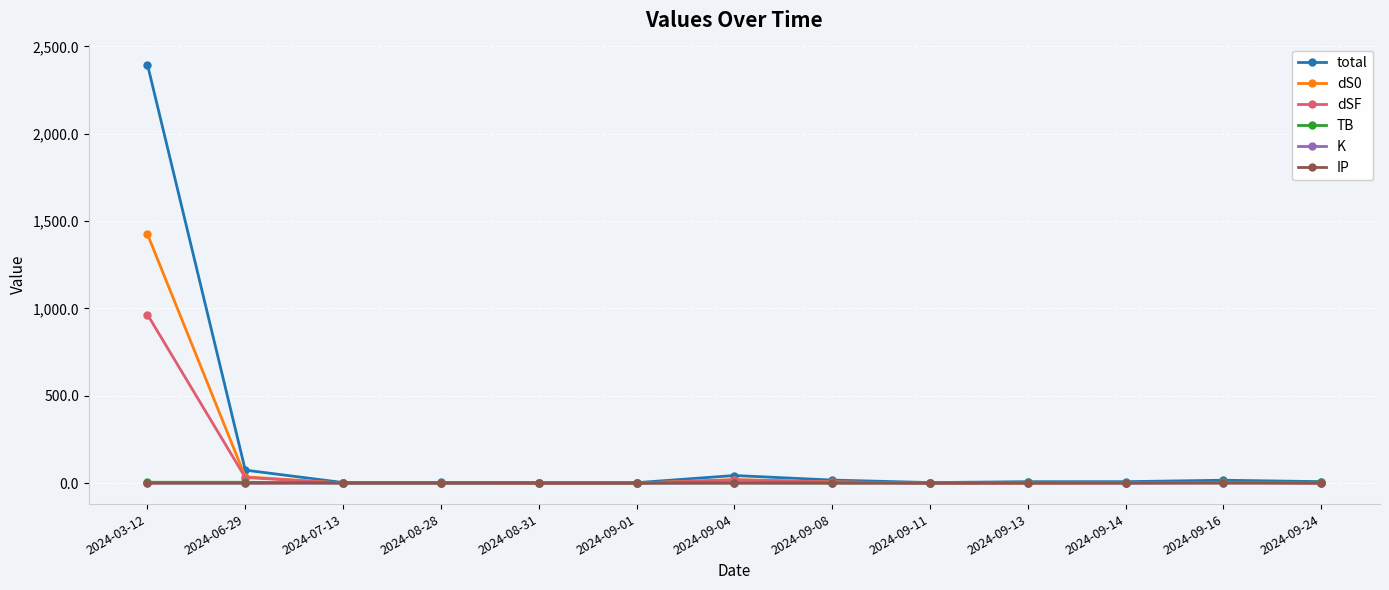

What is the label of the 6th point from the left?

2024-09-01